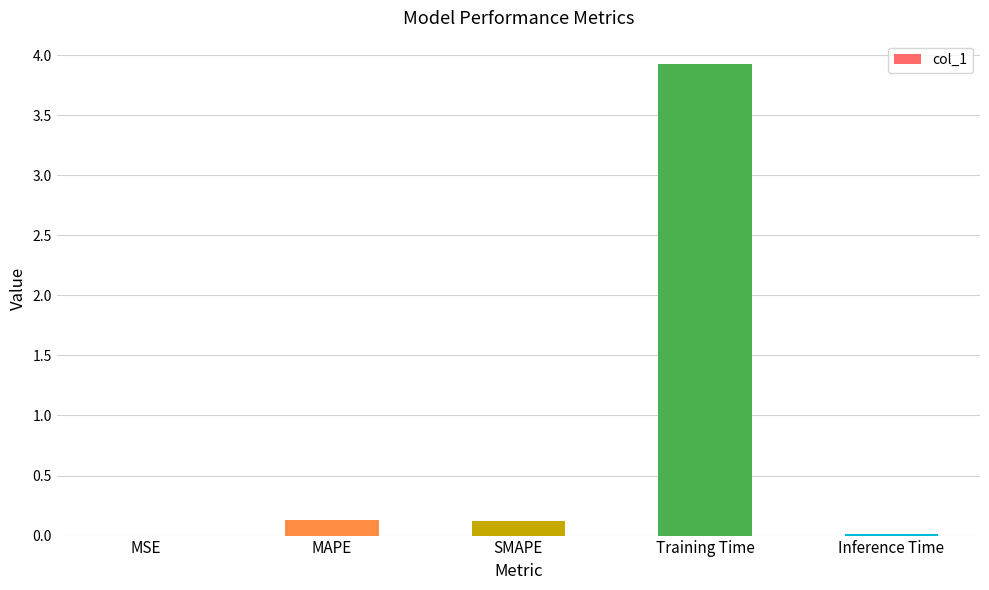

Which label corresponds to the largest value in the chart?

Training Time